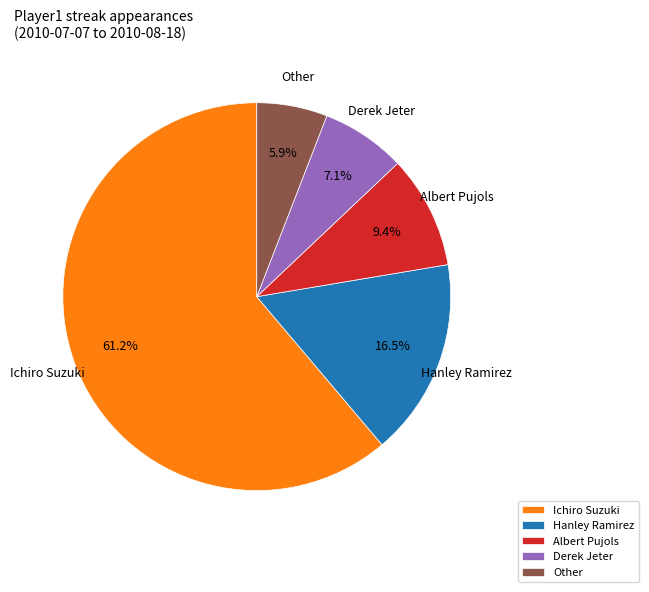

To the nearest percent, what percentage of the pie is Albert Pujols?

9%